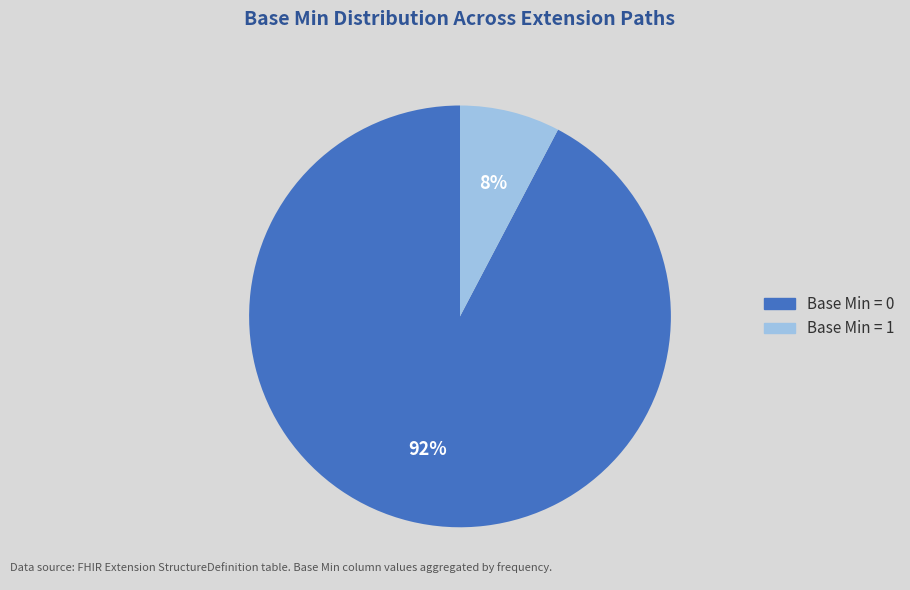

Does any single category account for the majority?

Yes